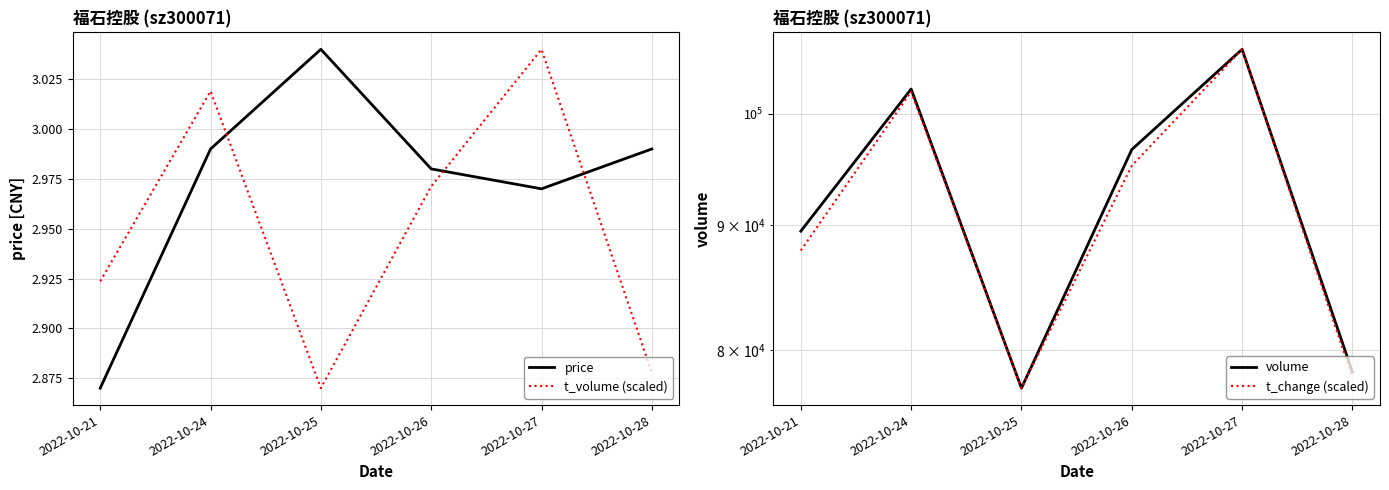

Does the chart display data point markers on the line(s)?

No